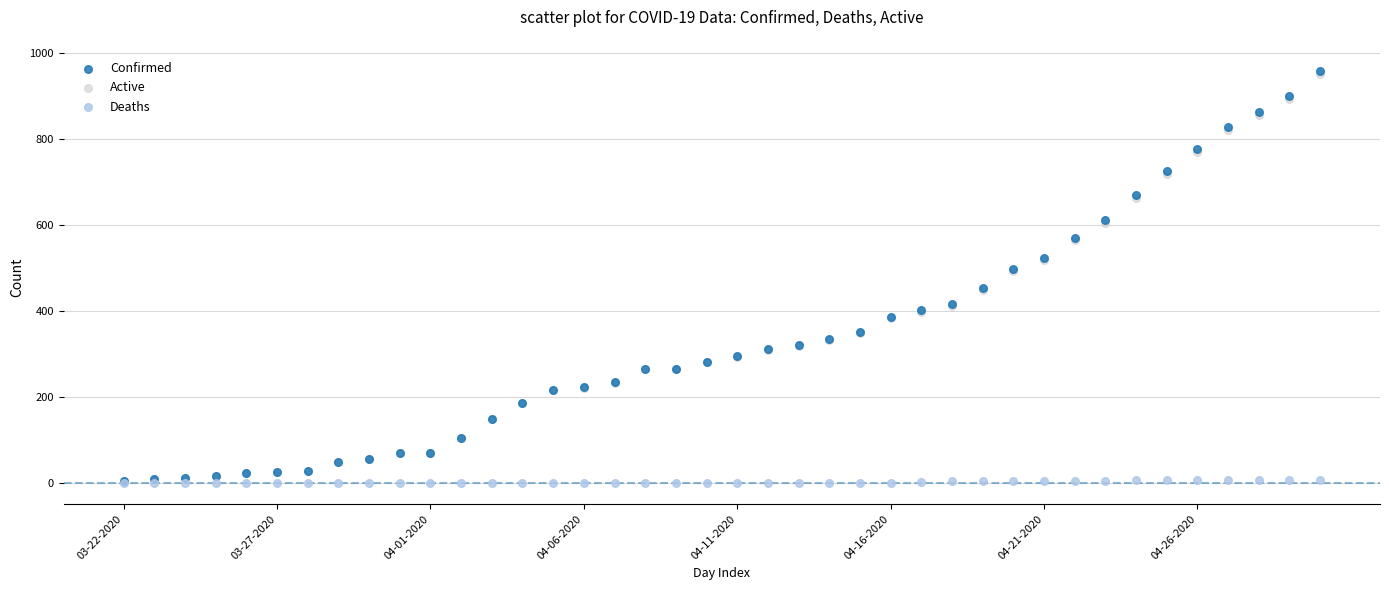

What are all the series names shown in the legend?

Confirmed, Active, Deaths